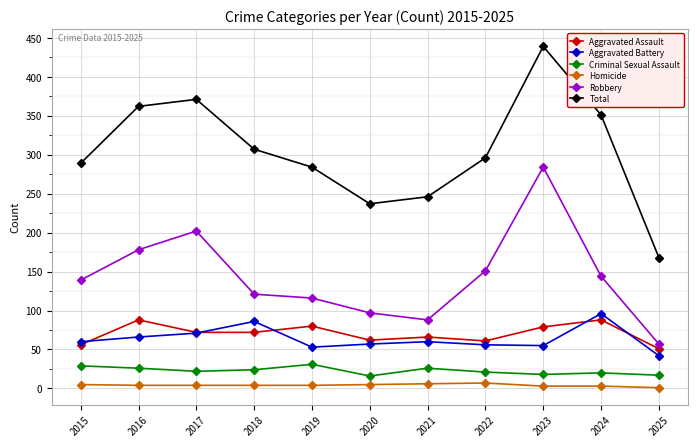

True or false: Robbery has a value of 202 at 2017.

True